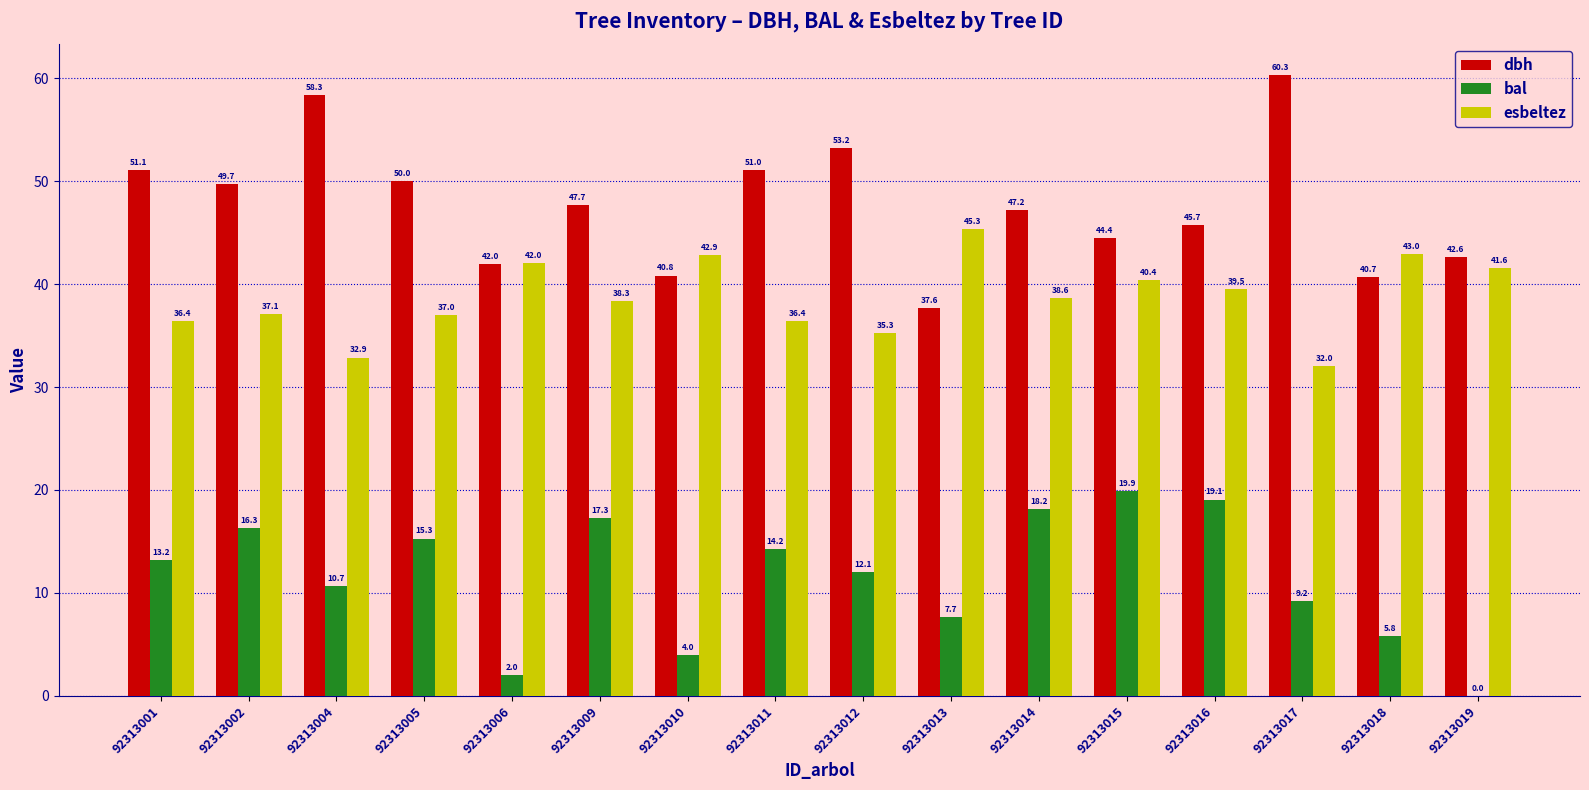

What are all the series names shown in the legend?

dbh, bal, esbeltez